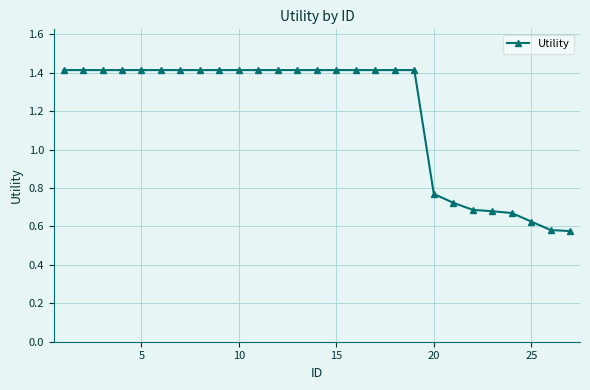

What is the value of the 10th point from the left?

1.4